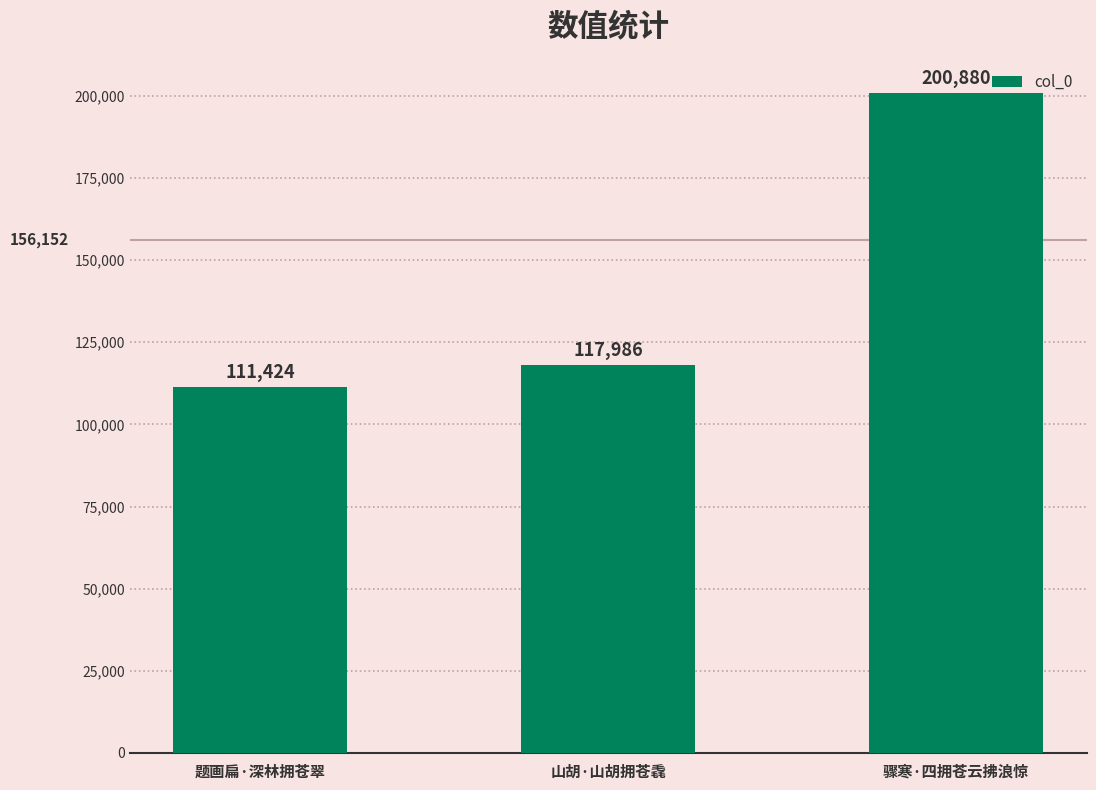

What is the label of the 3rd bar from the left?

骤寒·四拥苍云拂浪惊